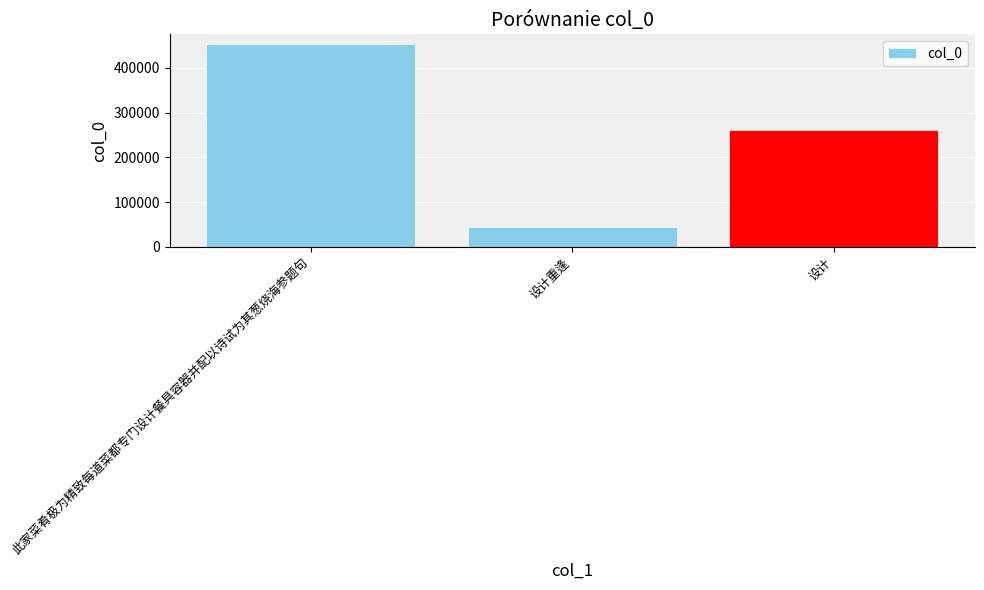

What is the minimum value shown in the chart?

44967